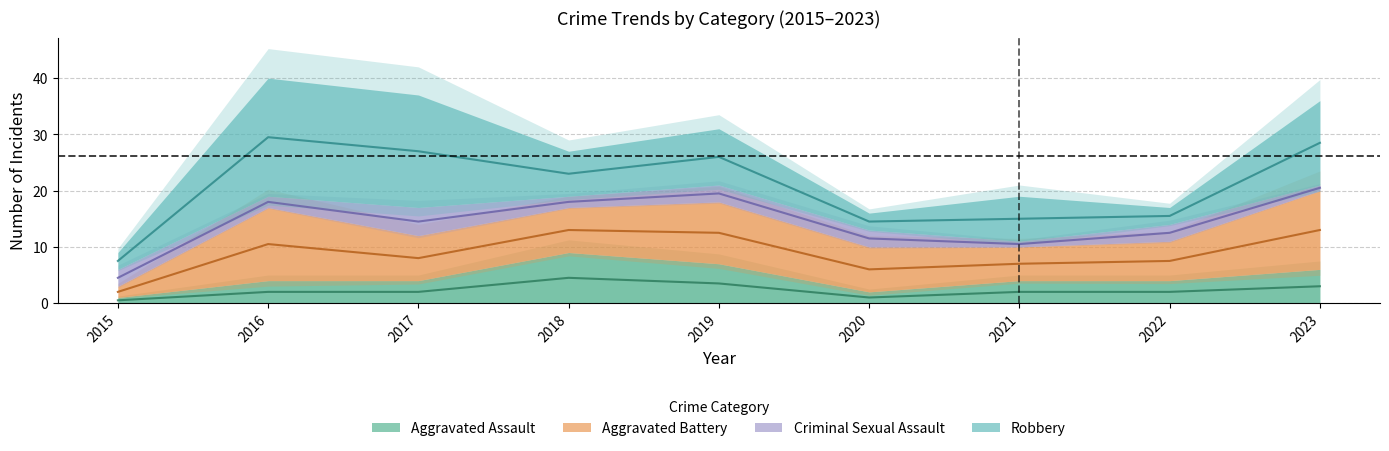

The Aggravated Assault series shows 1 at 2017. True or false?

False